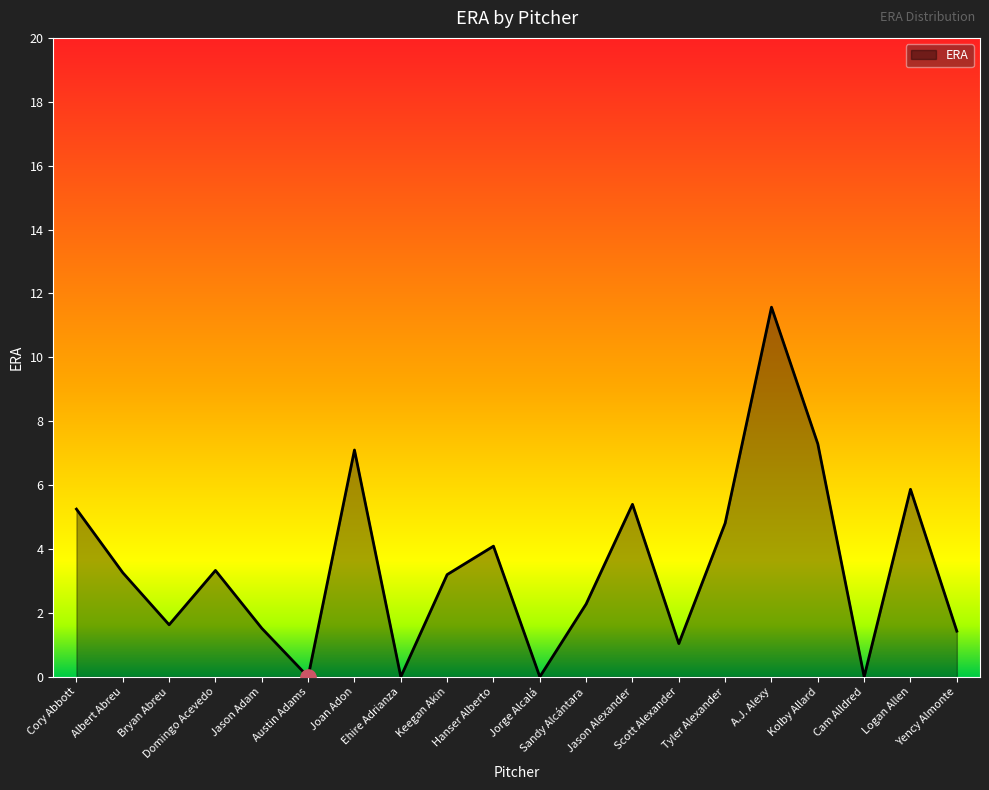

Between Jason Adam and Jorge Alcalá, which is larger?

Jason Adam